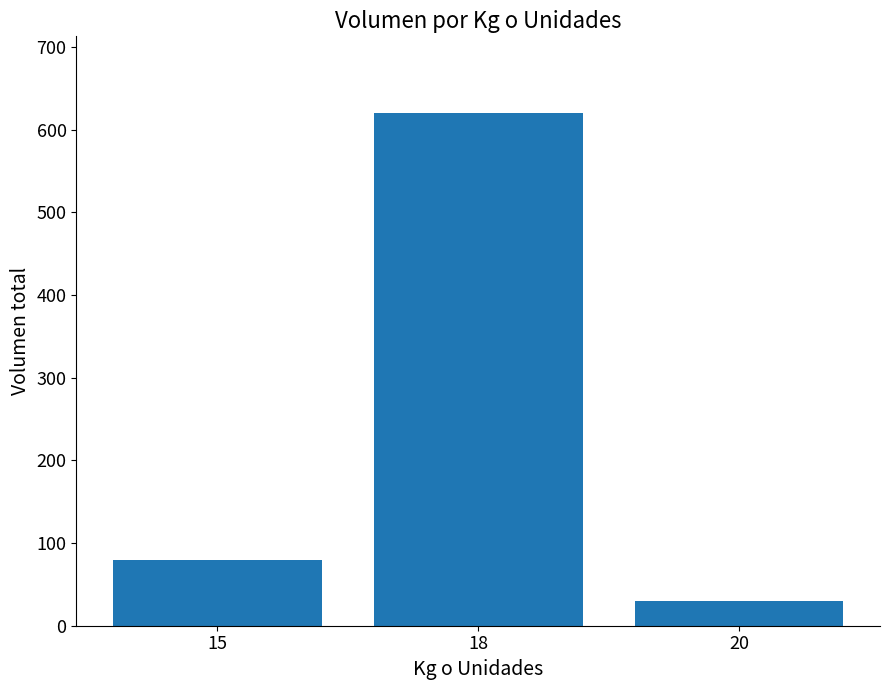

At which category does the chart reach its minimum across all series?

20